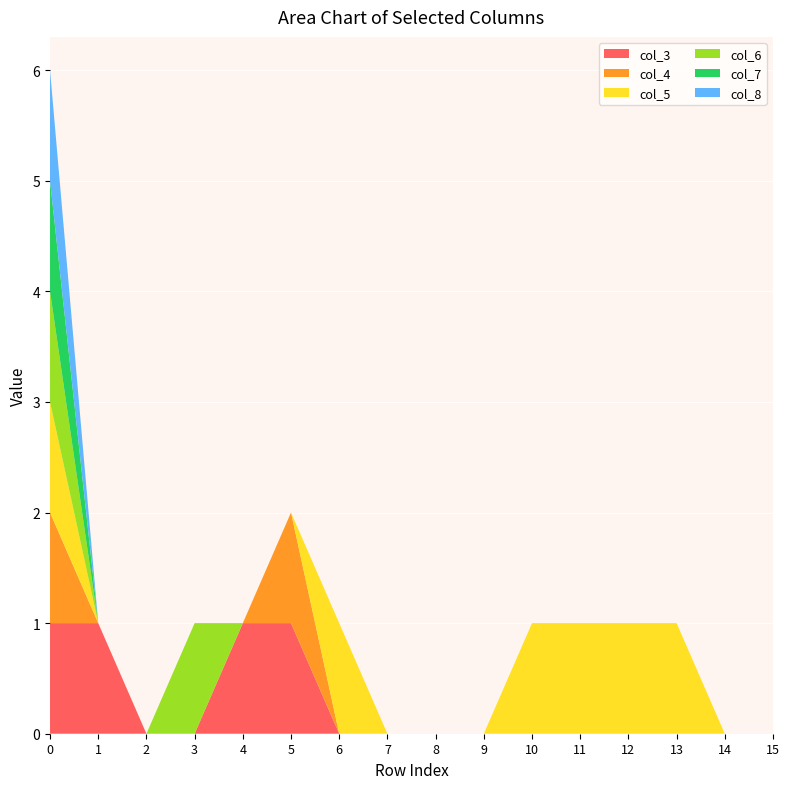

Reading left to right, transcribe all the data shown in this chart.

col_3: 0=1	1=1	2=0	3=0	4=1	5=1	6=0	7=0	8=0	9=0	10=0	11=0	12=0	13=0	14=0	15=0
col_4: 0=1	1=0	2=0	3=0	4=0	5=1	6=0	7=0	8=0	9=0	10=0	11=0	12=0	13=0	14=0	15=0
col_5: 0=1	1=0	2=0	3=0	4=0	5=0	6=1	7=0	8=0	9=0	10=1	11=1	12=1	13=1	14=0	15=0
col_6: 0=1	1=0	2=0	3=1	4=0	5=0	6=0	7=0	8=0	9=0	10=0	11=0	12=0	13=0	14=0	15=0
col_7: 0=1	1=0	2=0	3=0	4=0	5=0	6=0	7=0	8=0	9=0	10=0	11=0	12=0	13=0	14=0	15=0
col_8: 0=1	1=0	2=0	3=0	4=0	5=0	6=0	7=0	8=0	9=0	10=0	11=0	12=0	13=0	14=0	15=0